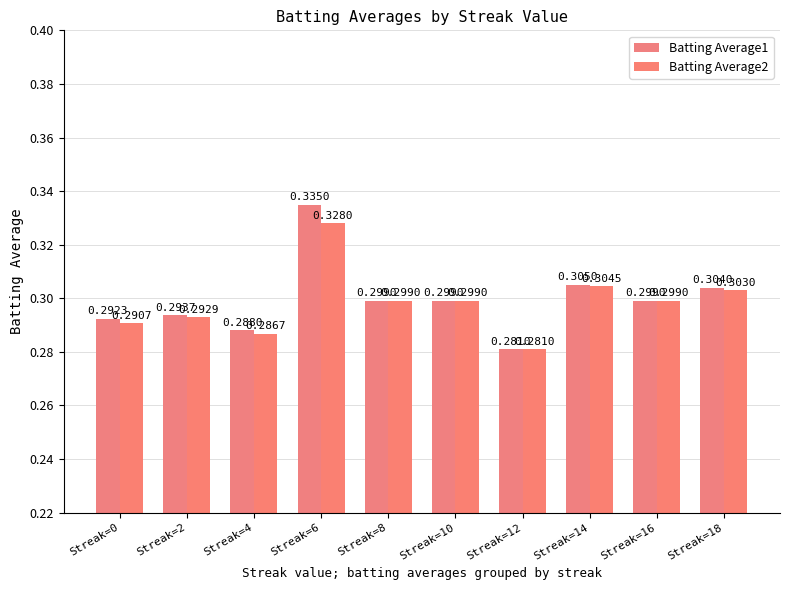

Reading left to right, transcribe all the data shown in this chart.

Batting Average1: Streak=0=0.3	Streak=2=0.3	Streak=4=0.3	Streak=6=0.3	Streak=8=0.3	Streak=10=0.3	Streak=12=0.3	Streak=14=0.3	Streak=16=0.3	Streak=18=0.3
Batting Average2: Streak=0=0.3	Streak=2=0.3	Streak=4=0.3	Streak=6=0.3	Streak=8=0.3	Streak=10=0.3	Streak=12=0.3	Streak=14=0.3	Streak=16=0.3	Streak=18=0.3